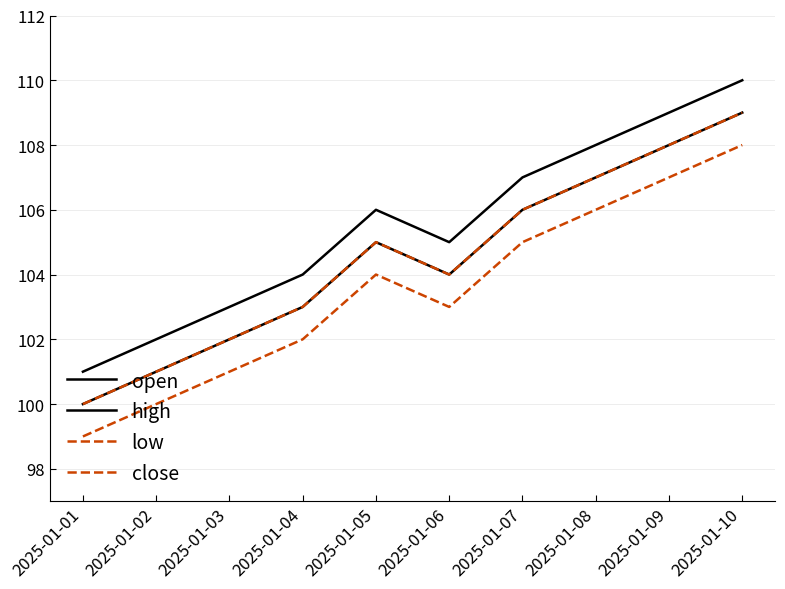

Is this an area chart (filled region under the line)?

No